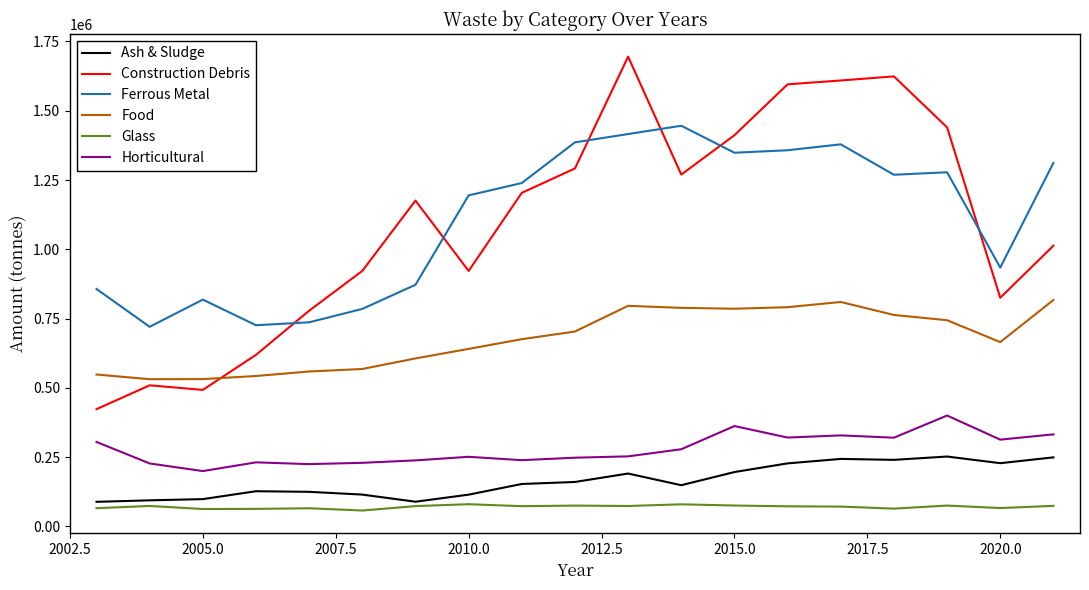

What is the maximum value shown in the chart?

1695300